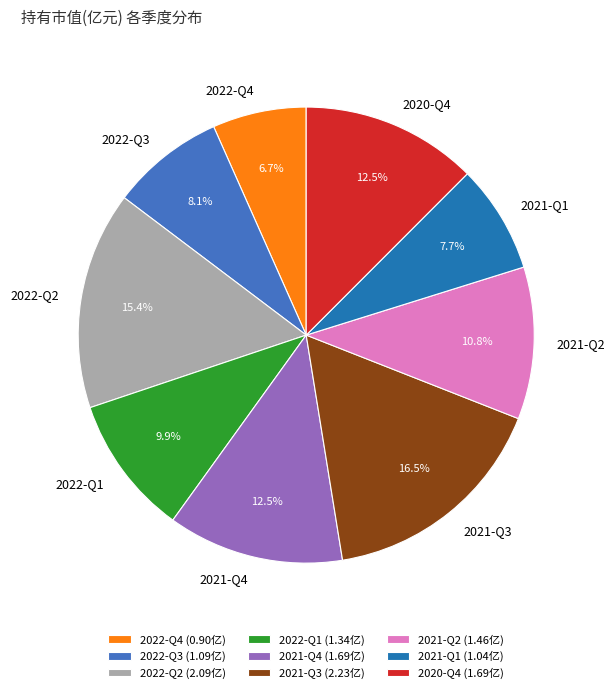

Count the number of slices in the pie.

9